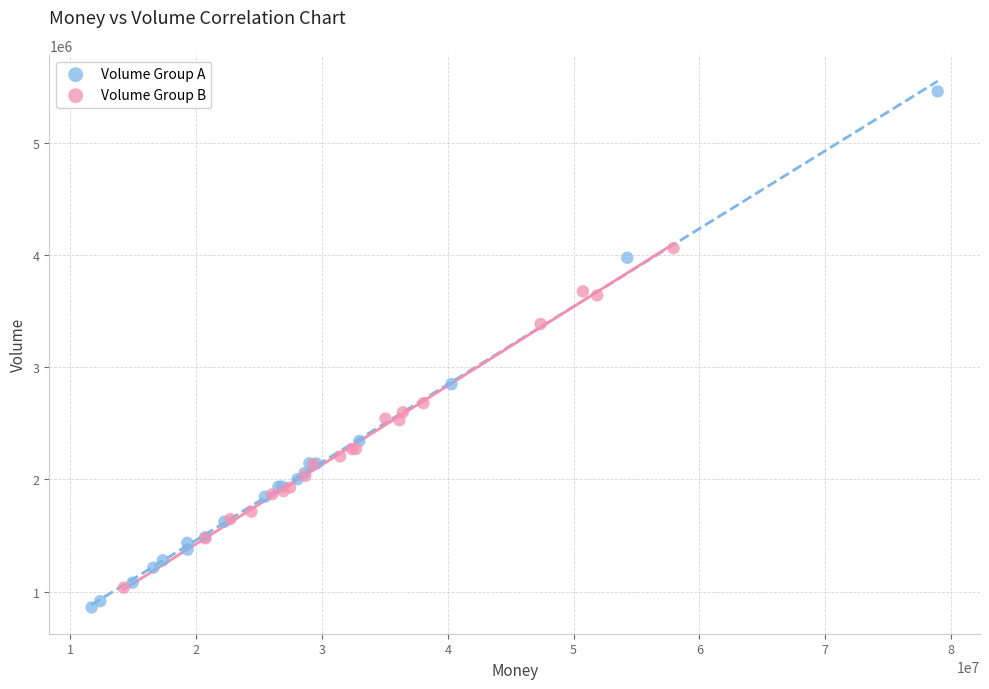

Which series has the widest spread of Y values?

Volume Group A